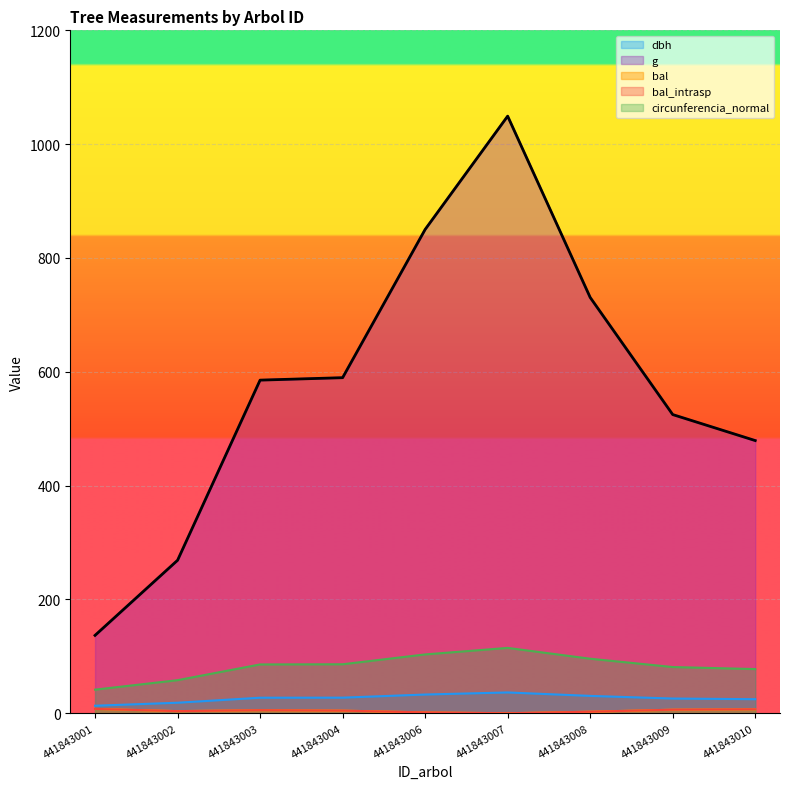

At which label does bal first exceed 4?

441843001